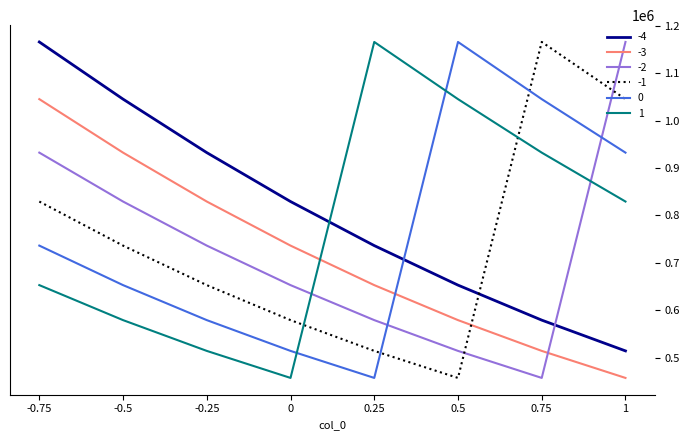

True or false: -1 has more than 1 points higher than both neighbors.

False